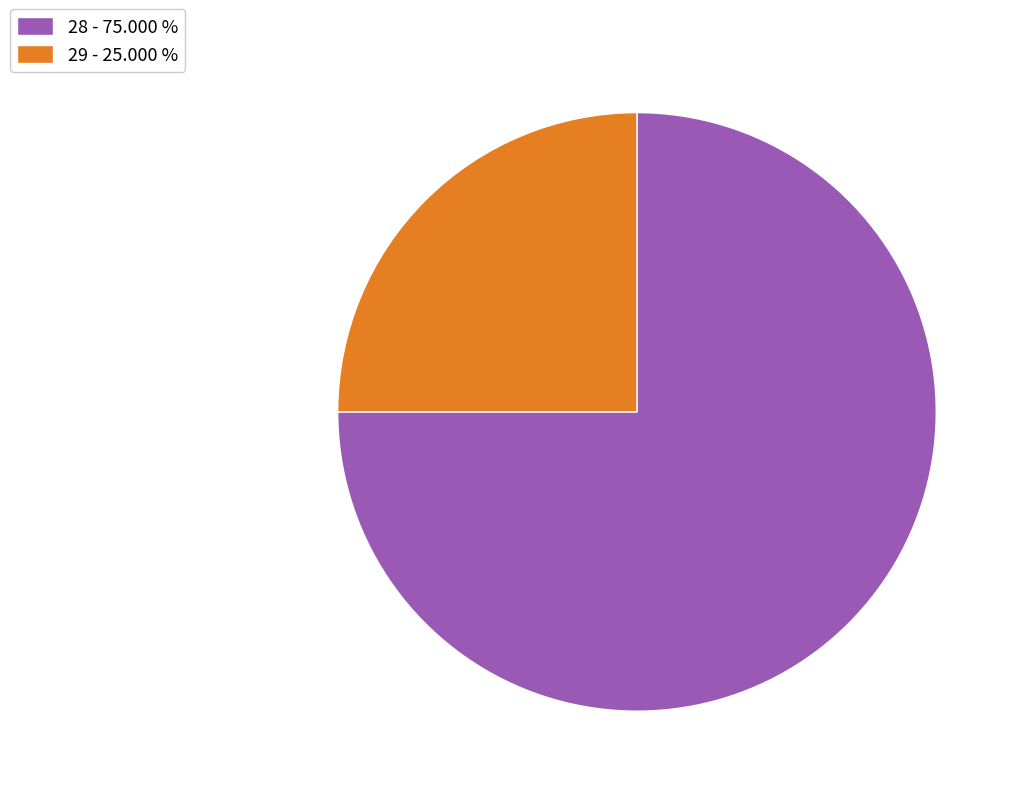

Is there a majority slice in this chart?

Yes